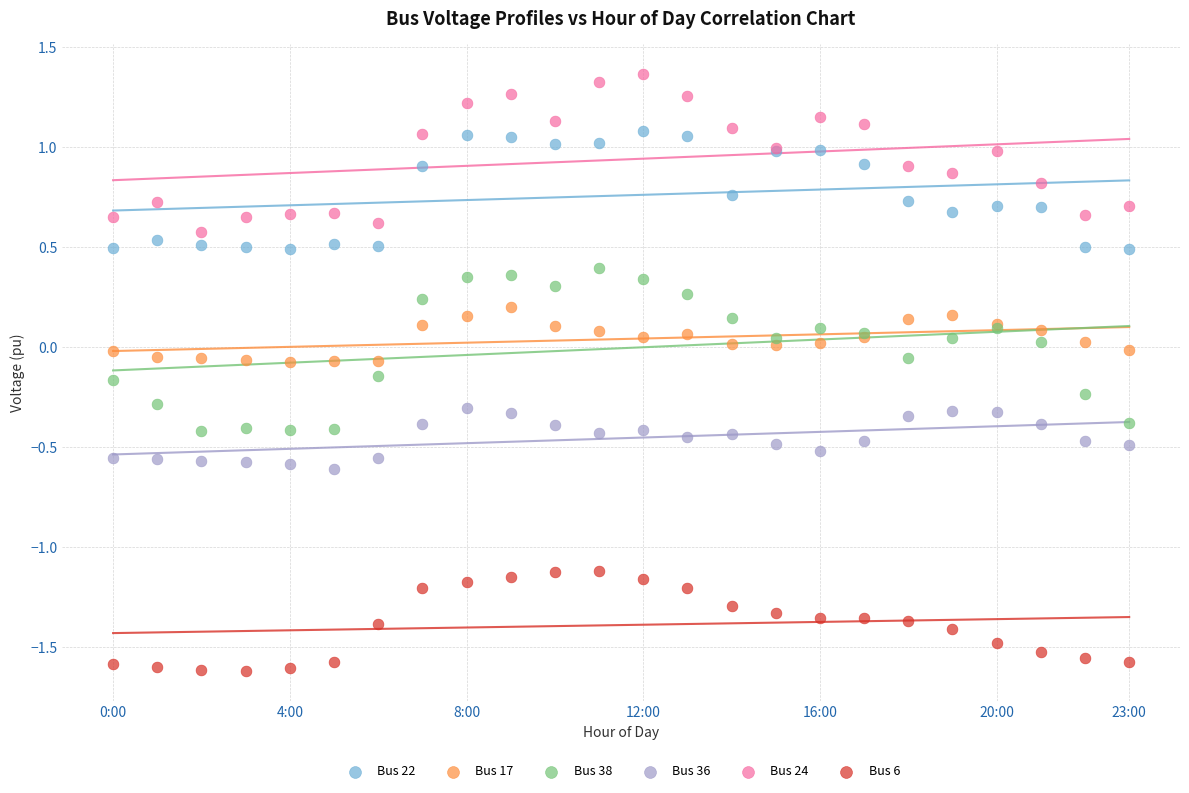

Which series reaches the minimum Y coordinate?

Bus 6